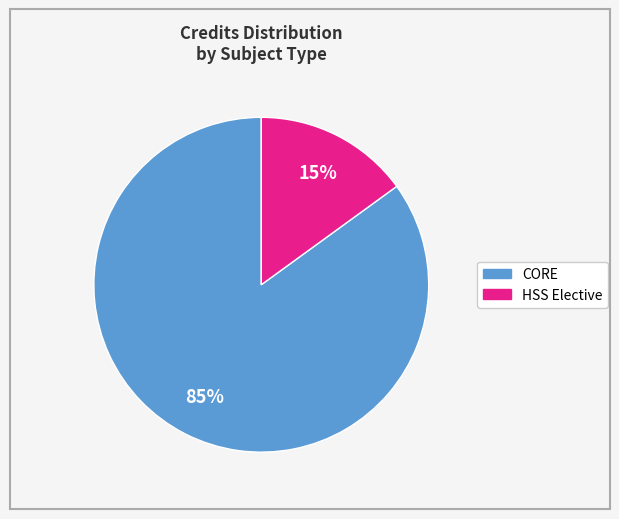

Is there a majority slice in this chart?

Yes